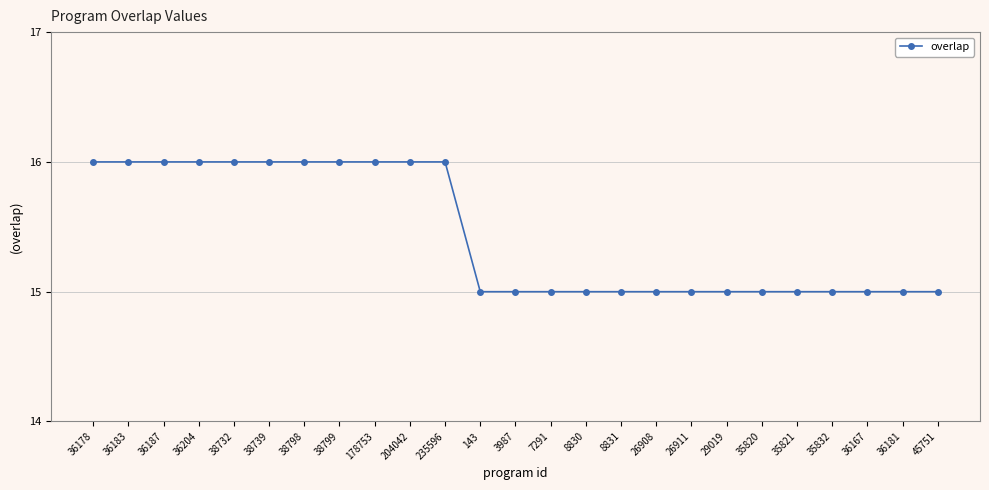

True or false: the data shows 9 at 35820.

False